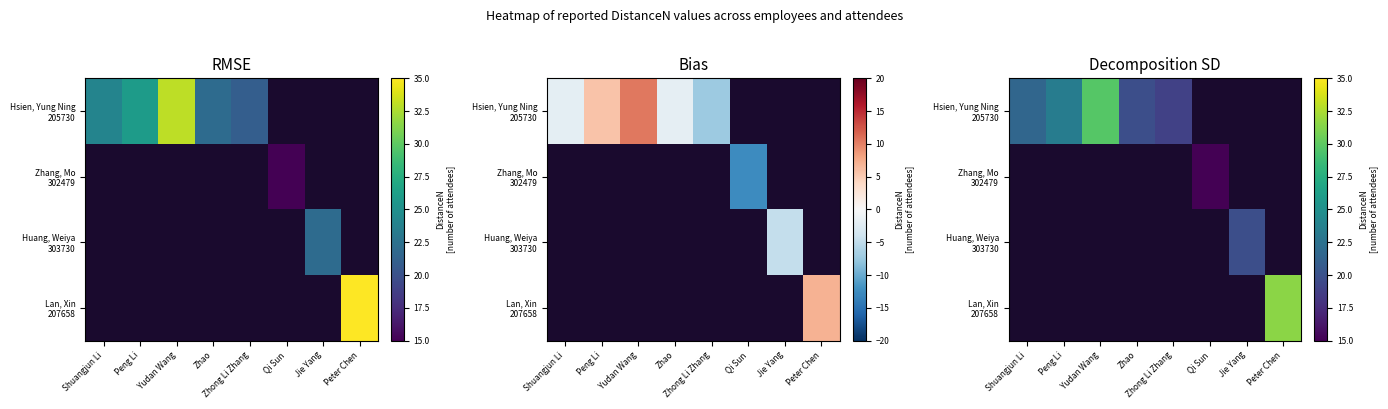

Where is Lan, Xin 207658 nearest to the value 15?

Shuangjun Li